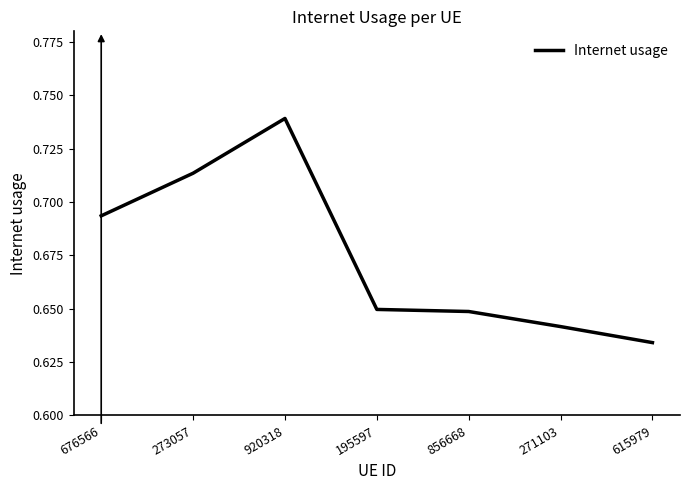

What position from the right is 856668?

3